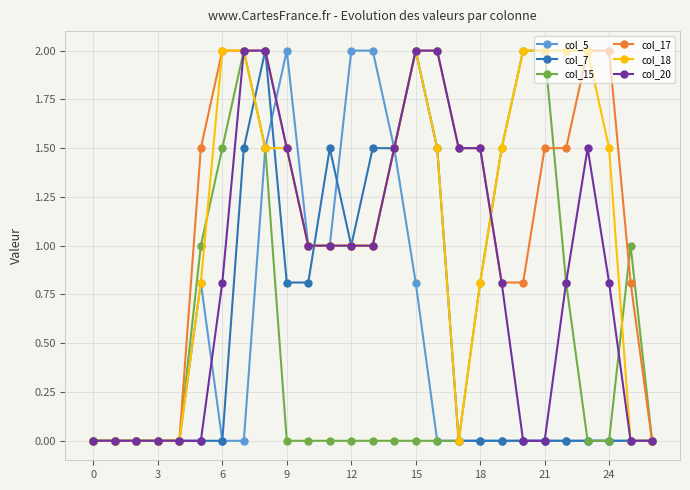

Does the chart have visible grid lines?

Yes